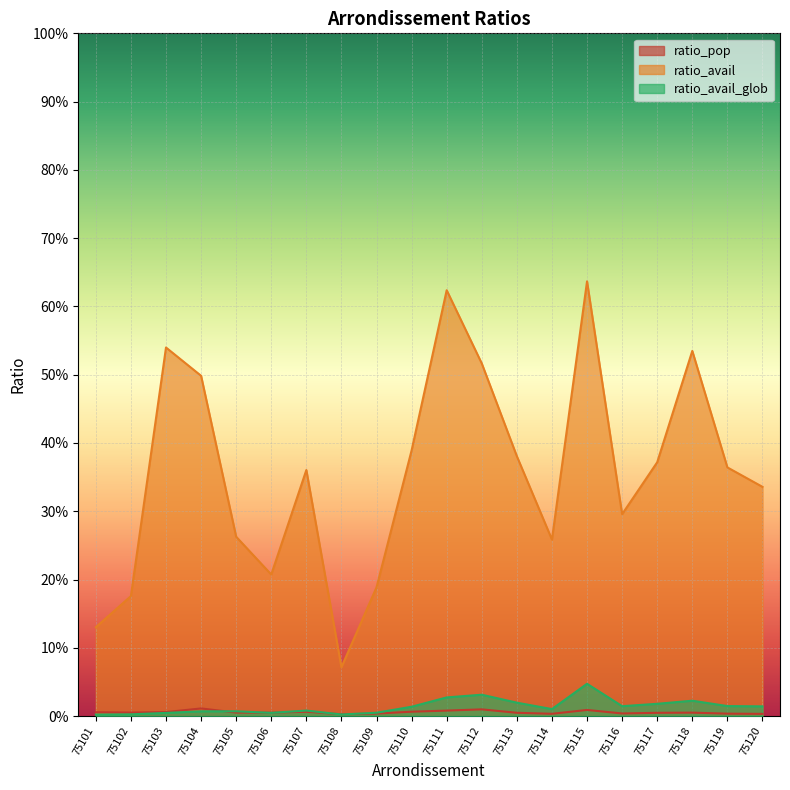

Is the value of ratio_pop at 75110 greater than the value of ratio_avail_glob at 75111?

No